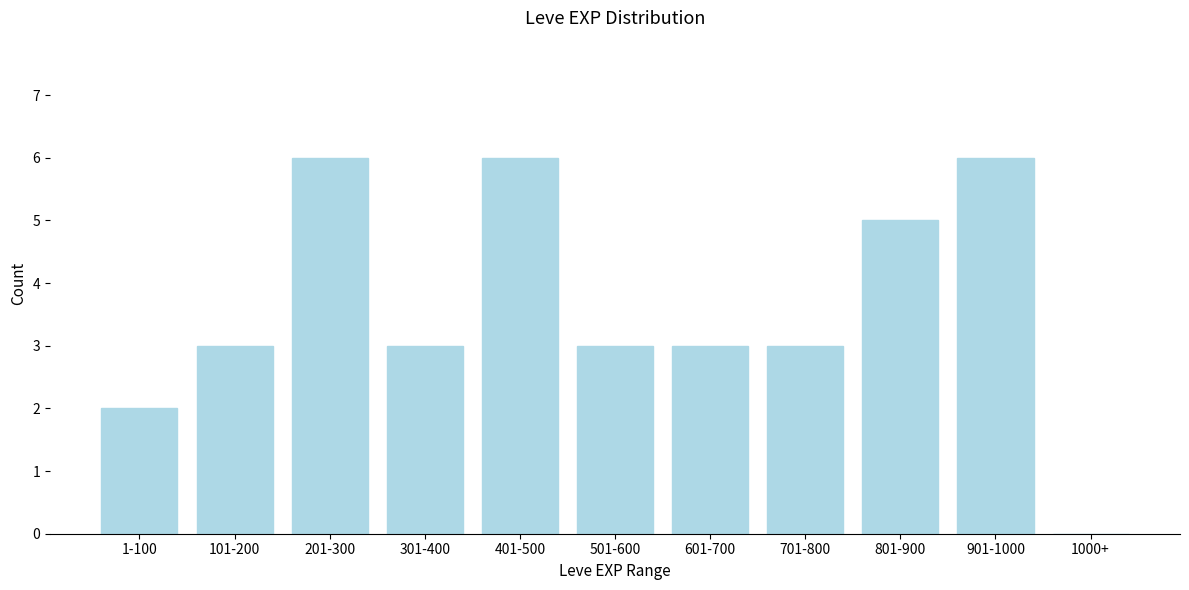

Reading left to right, what are all the values shown in this chart?

1-100=2	101-200=3	201-300=6	301-400=3	401-500=6	501-600=3	601-700=3	701-800=3	801-900=5	901-1000=6	1000+=0